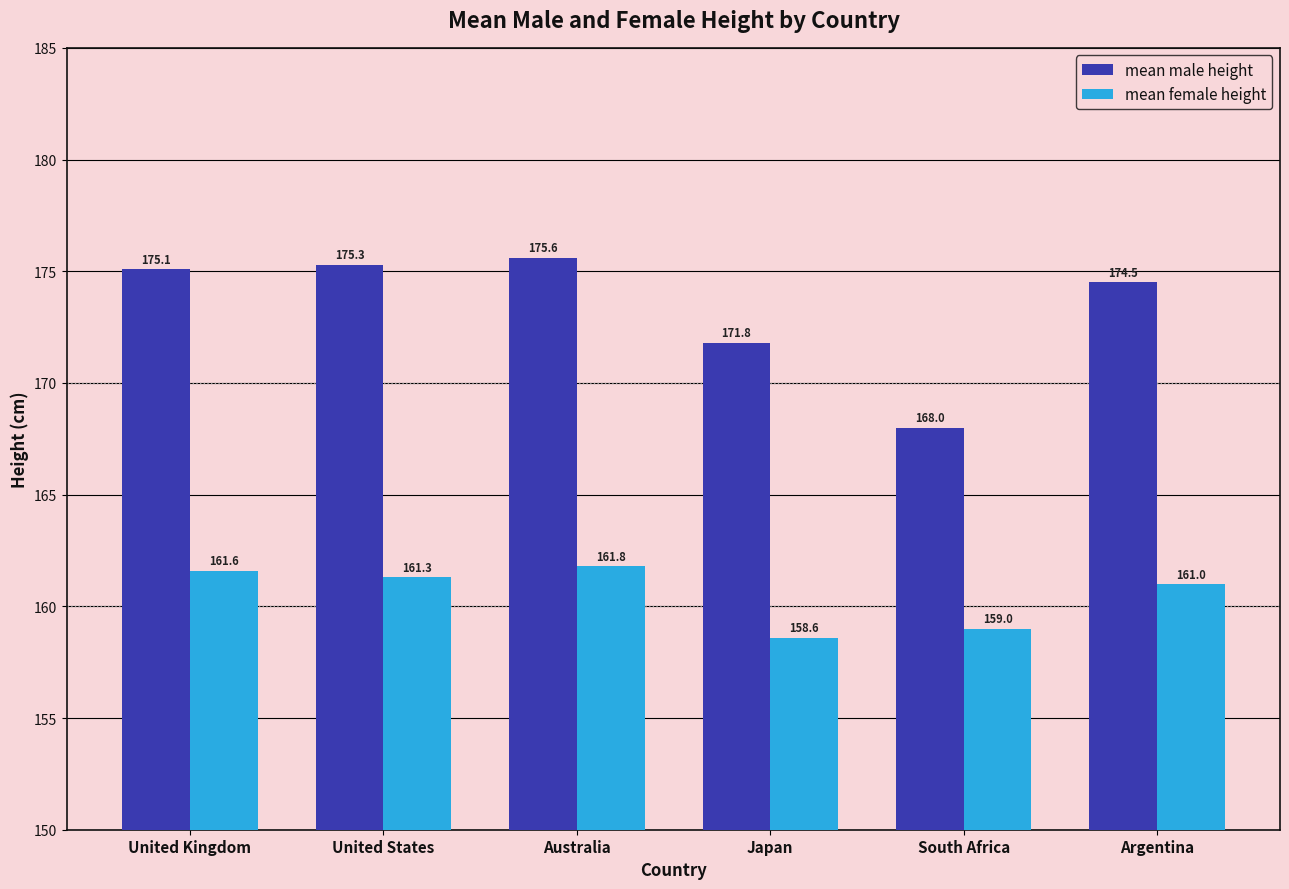

How many distinct data groups are displayed?

2